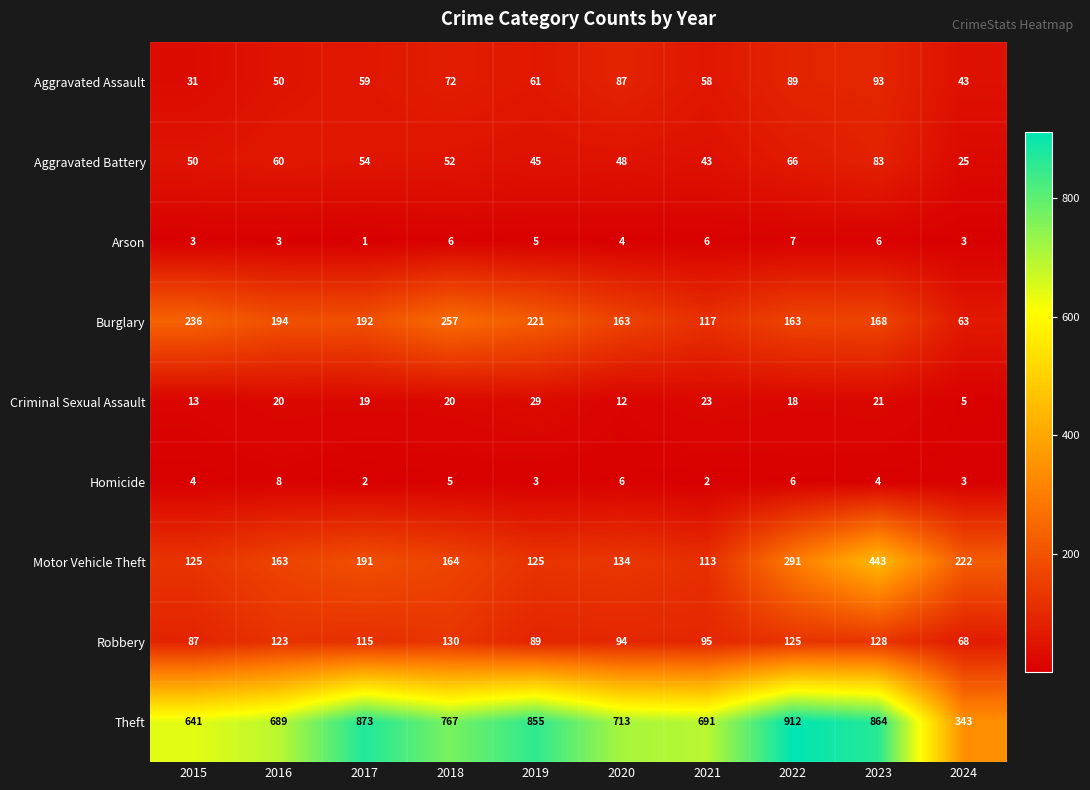

What is the difference between the highest and lowest values at 2015?

638